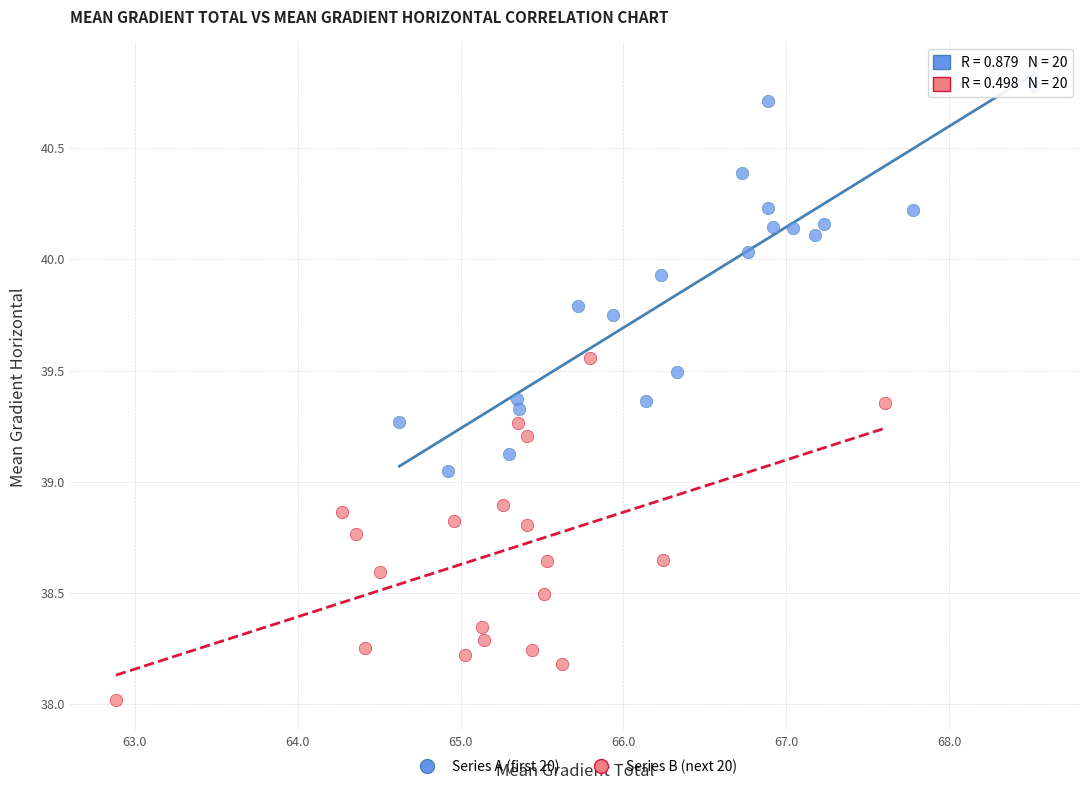

What are all the series names shown in the legend?

Series A (first 20), Series B (next 20)